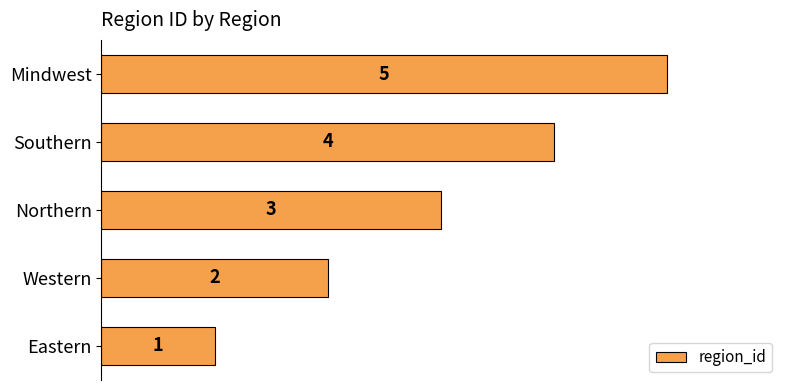

Does the chart contain any negative values?

No